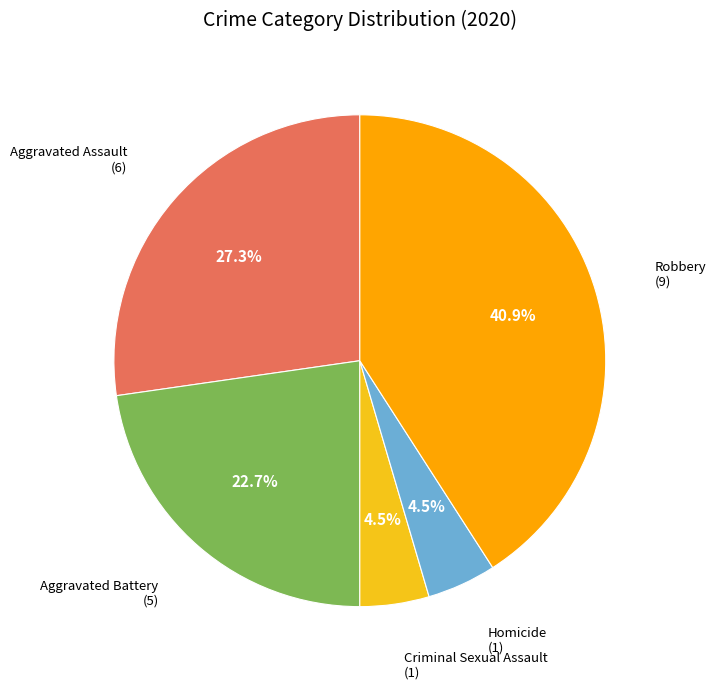

Is there a majority slice in this chart?

No